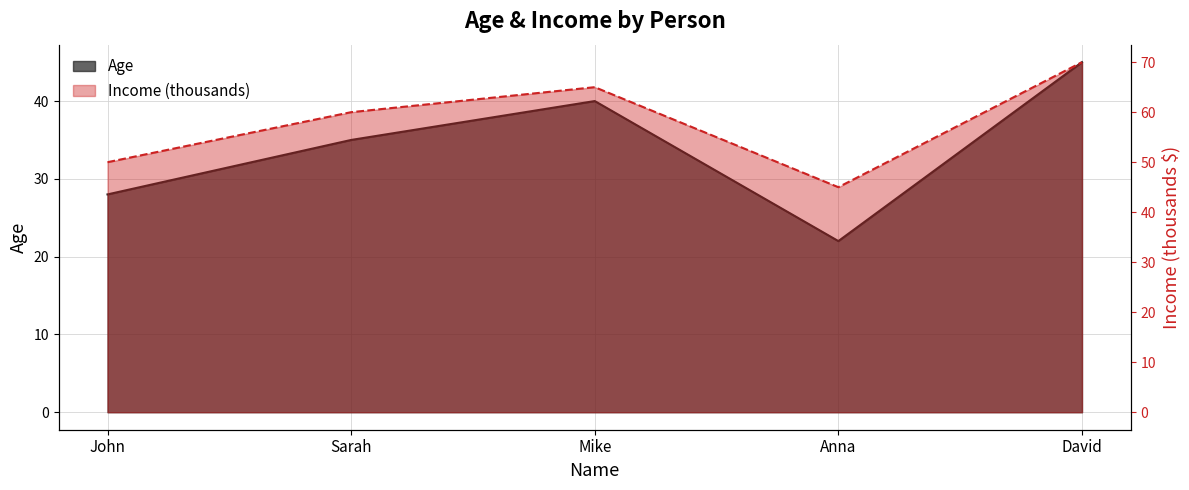

How many lines are shown in the chart?

2